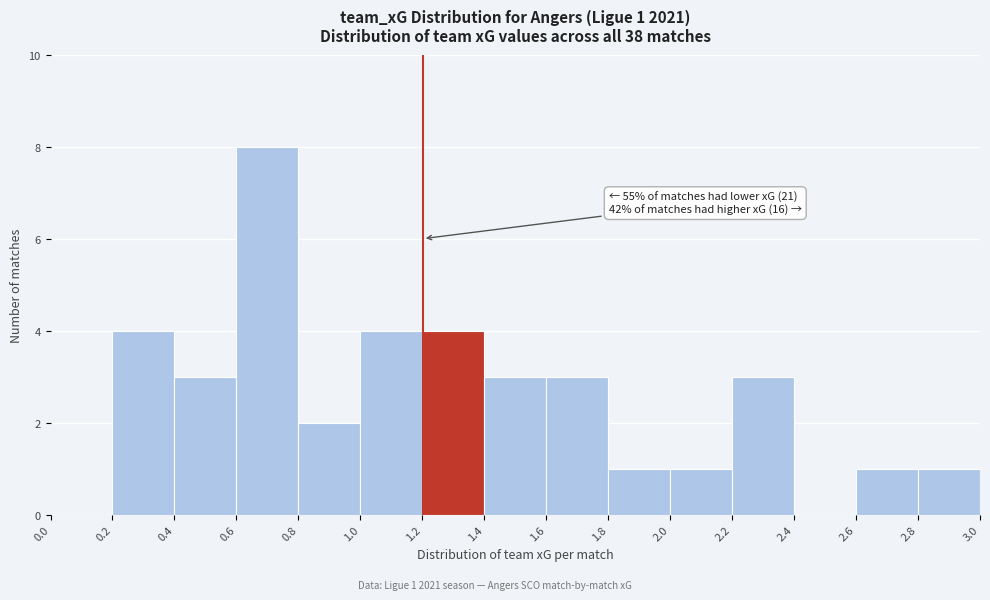

Over which range of the x-axis is the bar tallest?

0.6 to 0.8